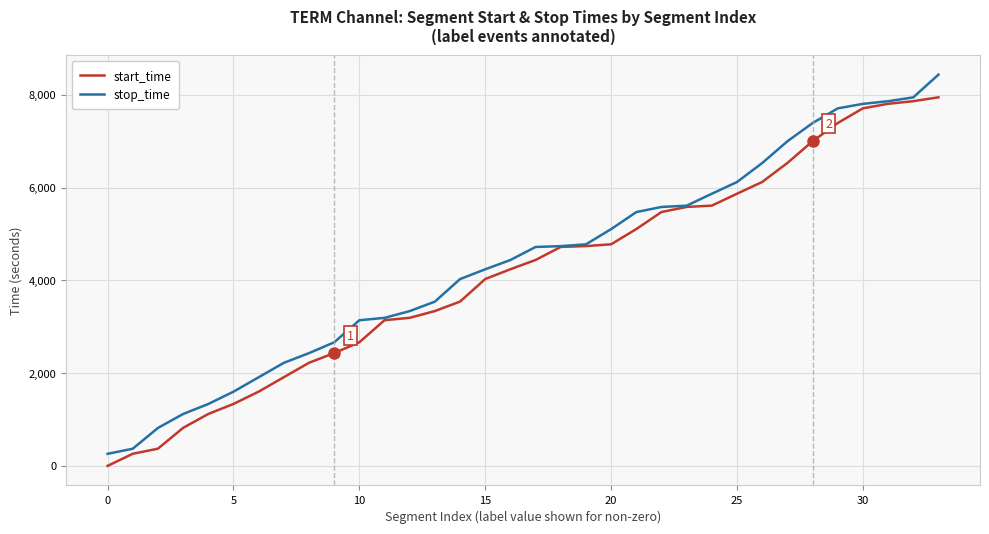

Rank the series by their maximum value, from highest to lowest.

stop_time, start_time